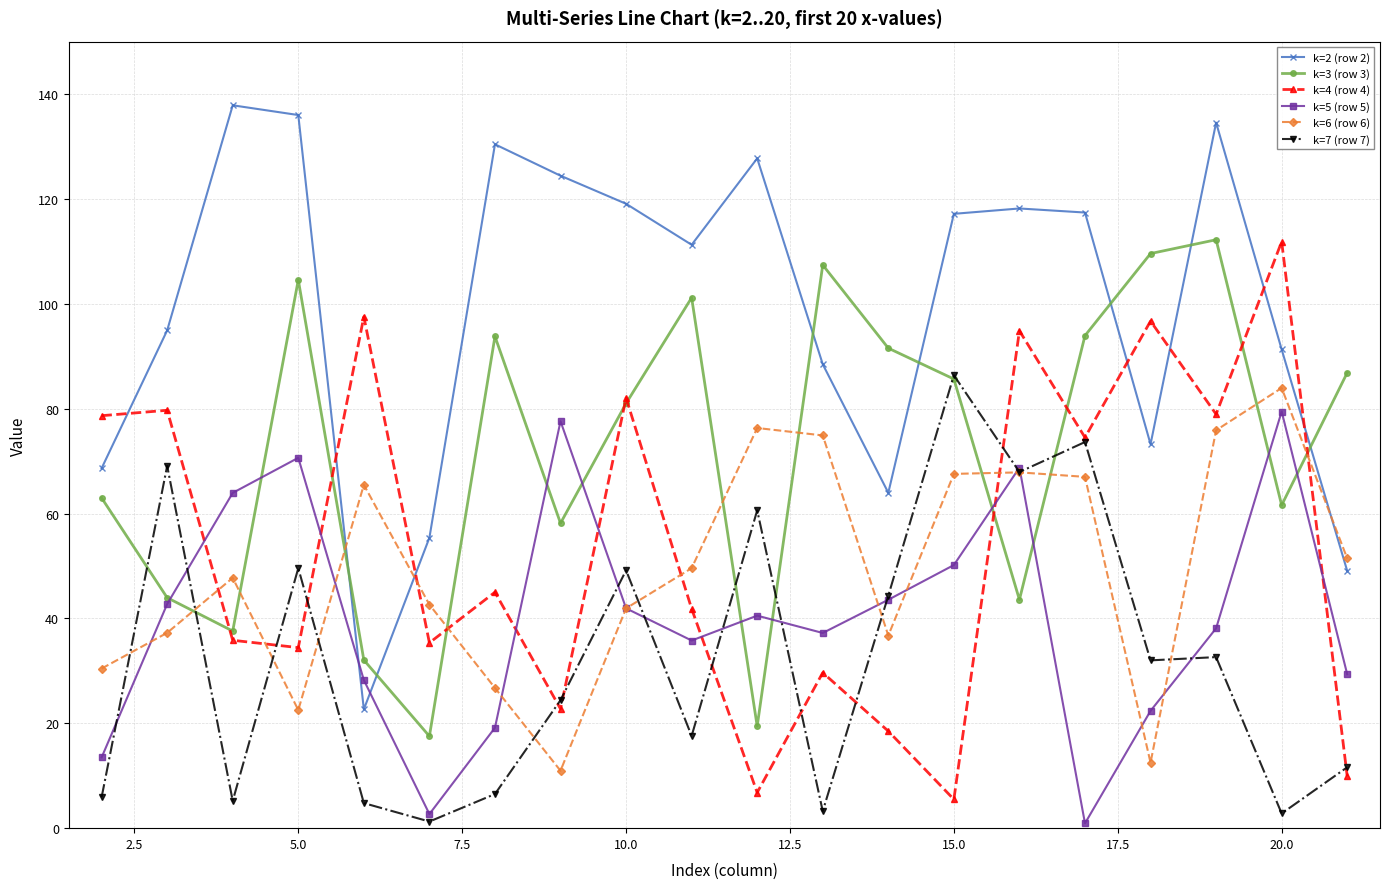

Which series has the largest range (max minus min)?

k=2 (row 2)